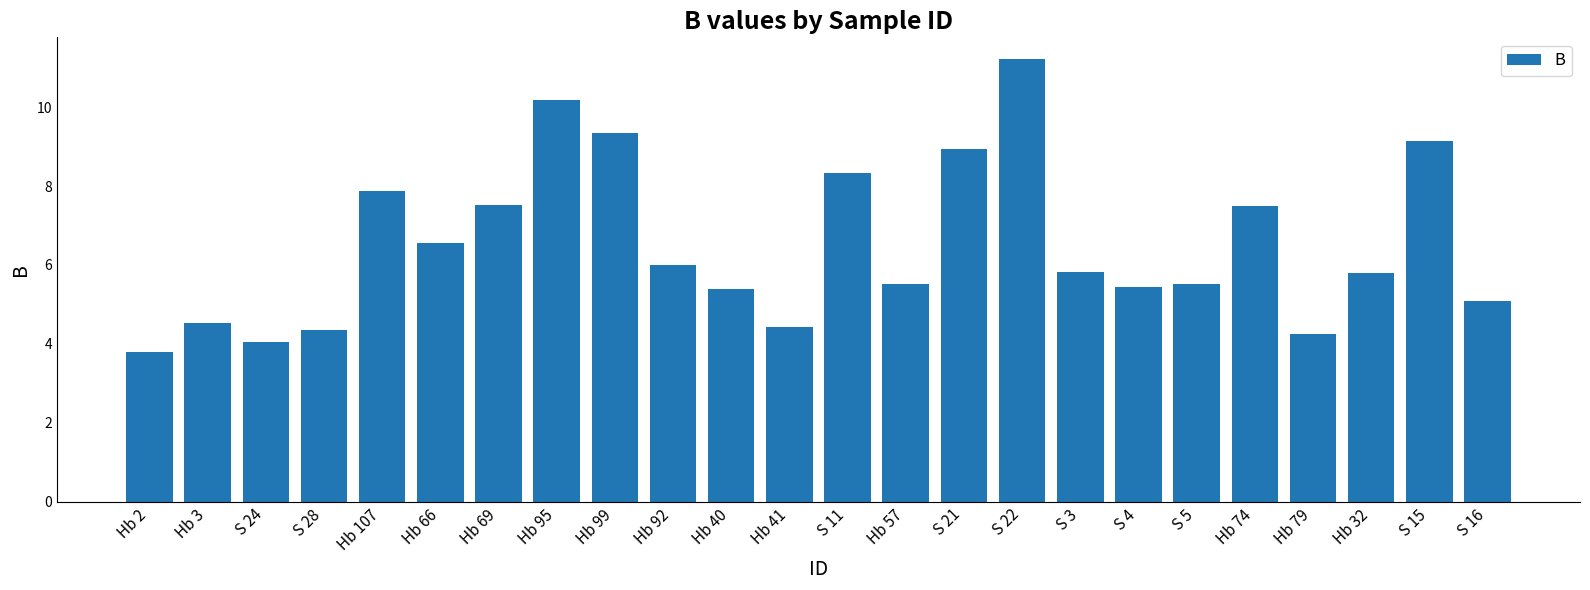

What is the label of the 16th bar from the left?

S 22